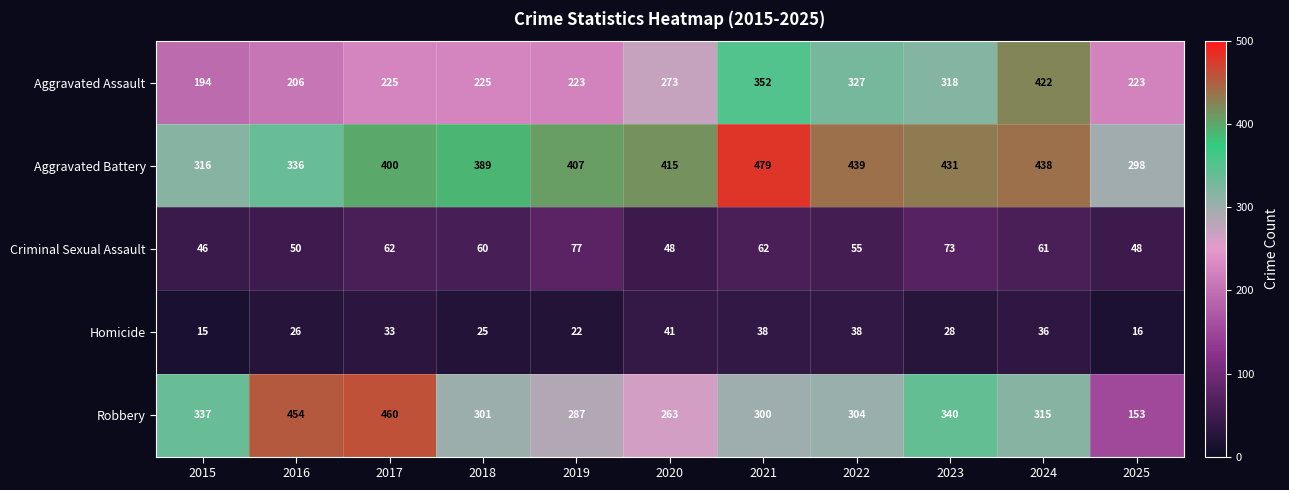

At how many categories does at least one series exceed 323?

10